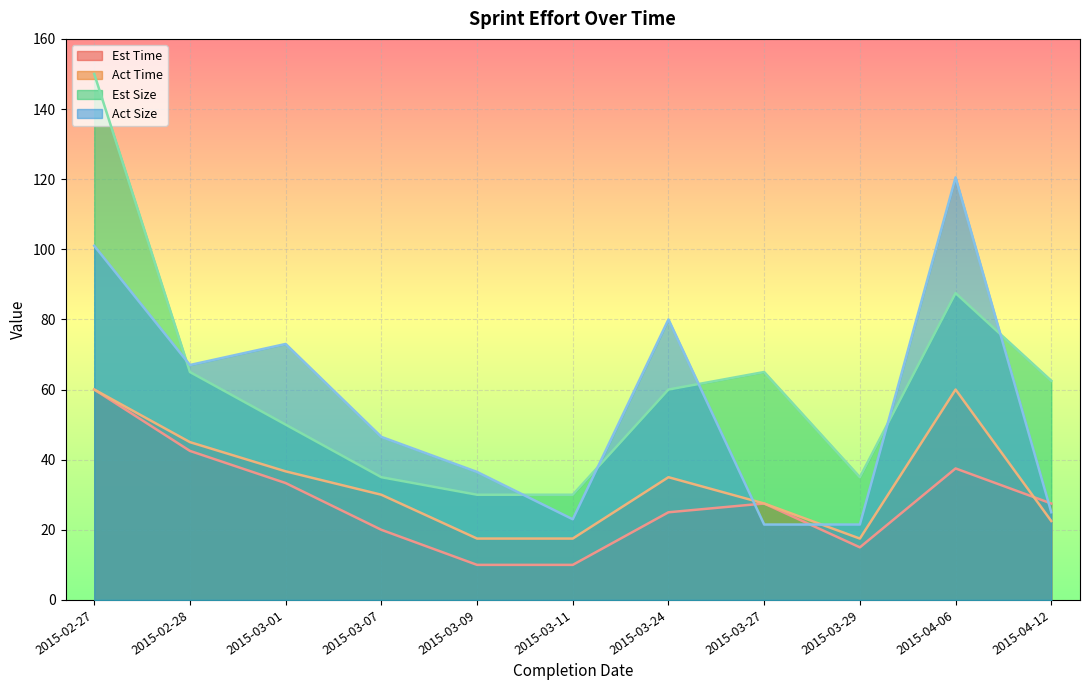

Reading right to left, what are all the values shown in this chart?

Est Time: 2015-04-12=27.5	2015-04-06=37.5	2015-03-29=15.0	2015-03-27=27.5	2015-03-24=25.0	2015-03-11=10.0	2015-03-09=10.0	2015-03-07=20.0	2015-03-01=33.3	2015-02-28=42.5	2015-02-27=60.0
Act Time: 2015-04-12=22.5	2015-04-06=60.0	2015-03-29=17.5	2015-03-27=27.5	2015-03-24=35.0	2015-03-11=17.5	2015-03-09=17.5	2015-03-07=30.0	2015-03-01=36.7	2015-02-28=45.0	2015-02-27=60.0
Est Size: 2015-04-12=62.5	2015-04-06=87.5	2015-03-29=35.0	2015-03-27=65.0	2015-03-24=60.0	2015-03-11=30.0	2015-03-09=30.0	2015-03-07=35.0	2015-03-01=50.0	2015-02-28=65.0	2015-02-27=150.0
Act Size: 2015-04-12=25.0	2015-04-06=120.5	2015-03-29=21.5	2015-03-27=21.5	2015-03-24=80.0	2015-03-11=23.0	2015-03-09=36.5	2015-03-07=46.5	2015-03-01=73.0	2015-02-28=67.0	2015-02-27=101.0